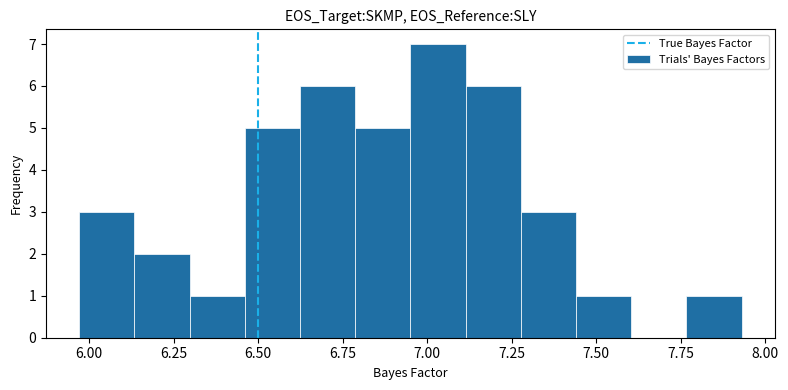

Read against the x-axis, roughly where is the centre of the tallest bar?

7.05